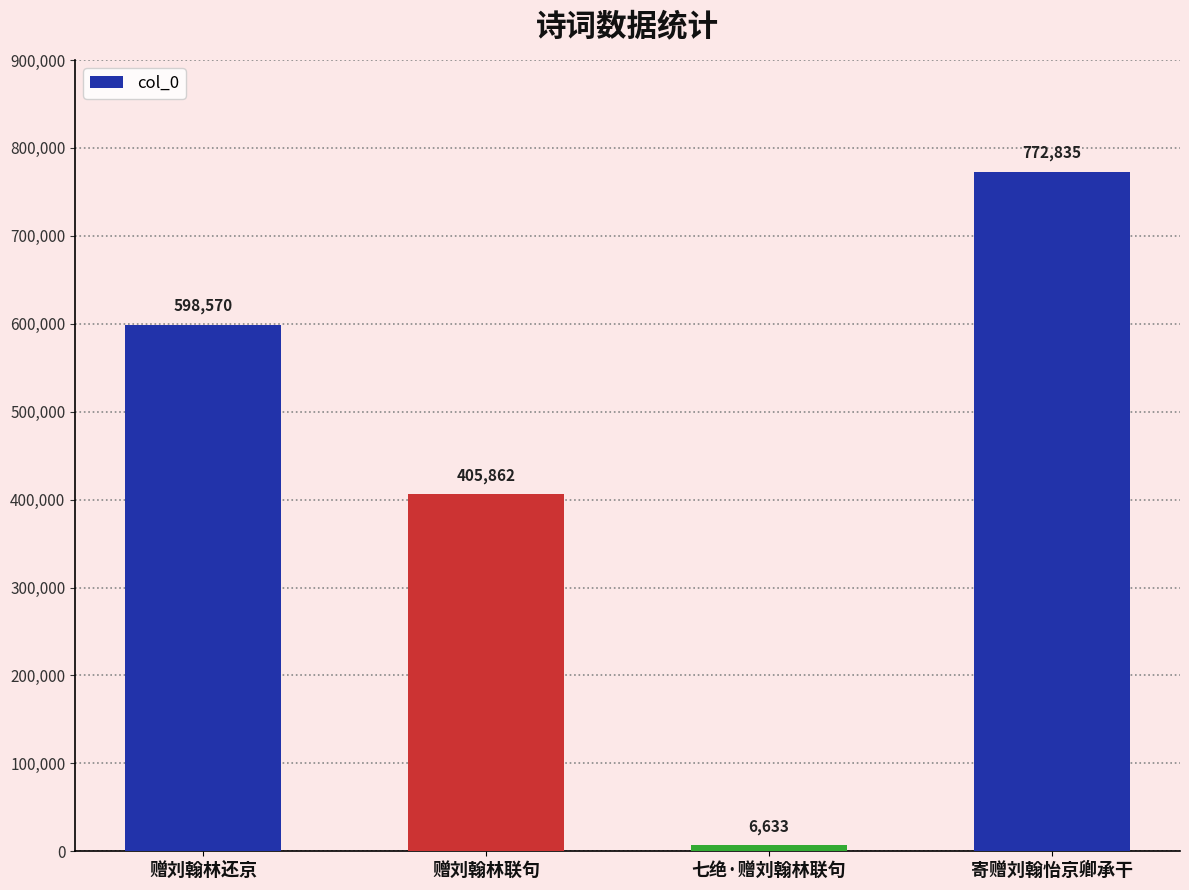

List the labels in order of value, largest first.

寄赠刘翰怡京卿承干, 赠刘翰林还京, 赠刘翰林联句, 七绝·赠刘翰林联句